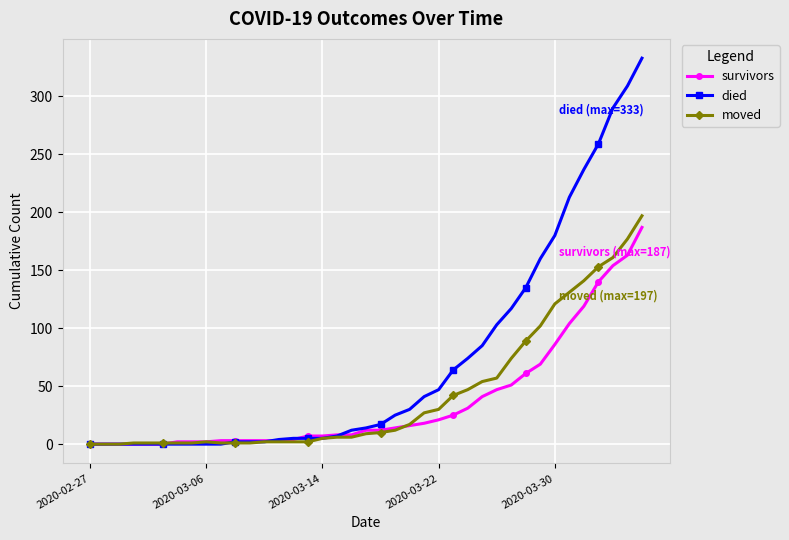

What is the difference between the second highest and minimum values in the survivors series?

163